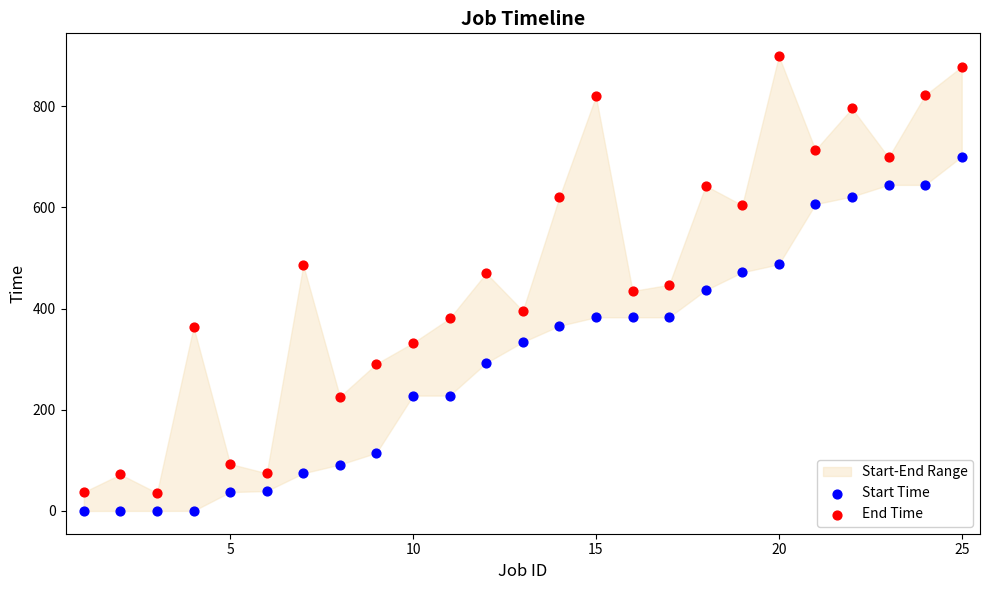

Which series contains the highest Y value?

End Time